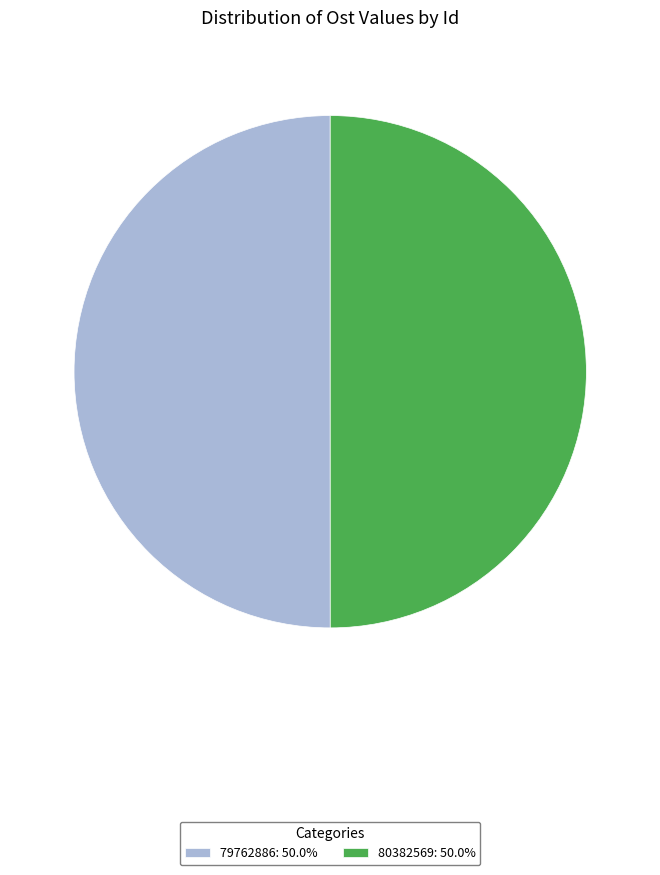

What is the ratio of the value at 79762886: 50.0% to the value at 80382569: 50.0%?

1.0